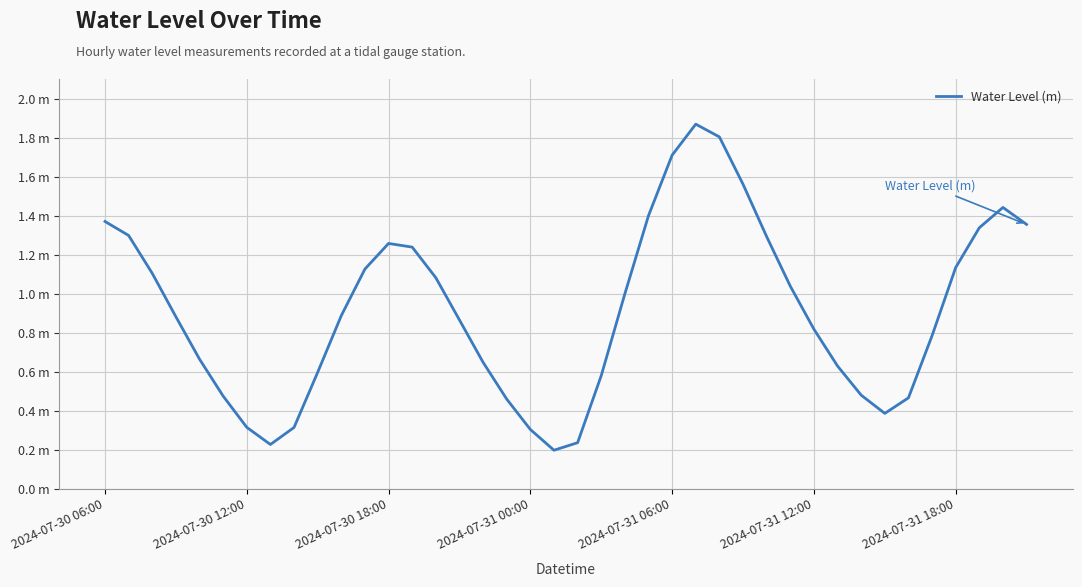

Is this an area chart (filled region under the line)?

No